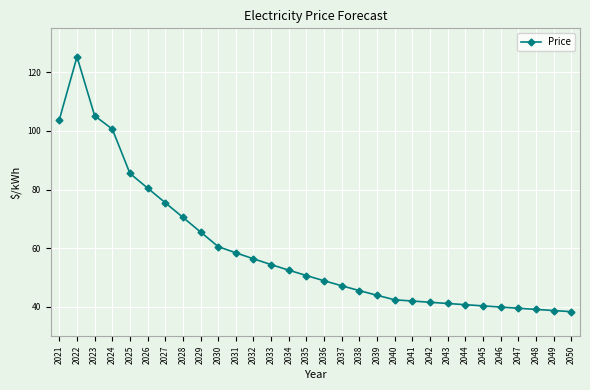

What is the difference between the values at 2035 and 2048?

11.5